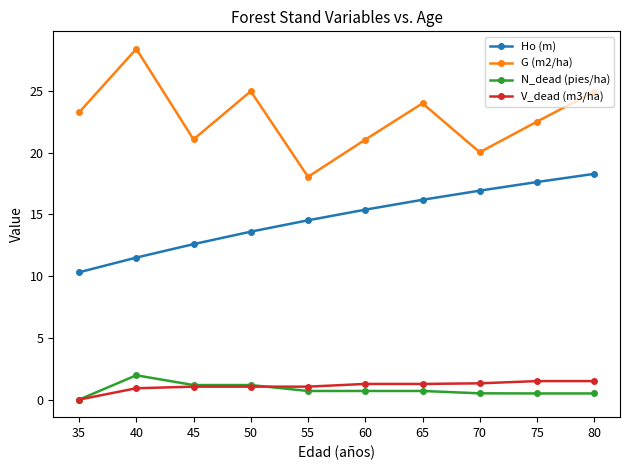

What is the total value across all series at 65?

42.1